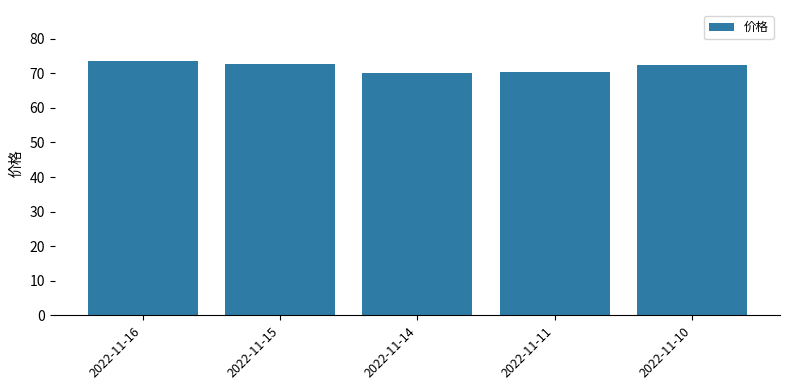

Approximately how many times larger is the value at 2022-11-15 compared to 2022-11-16?

1.0